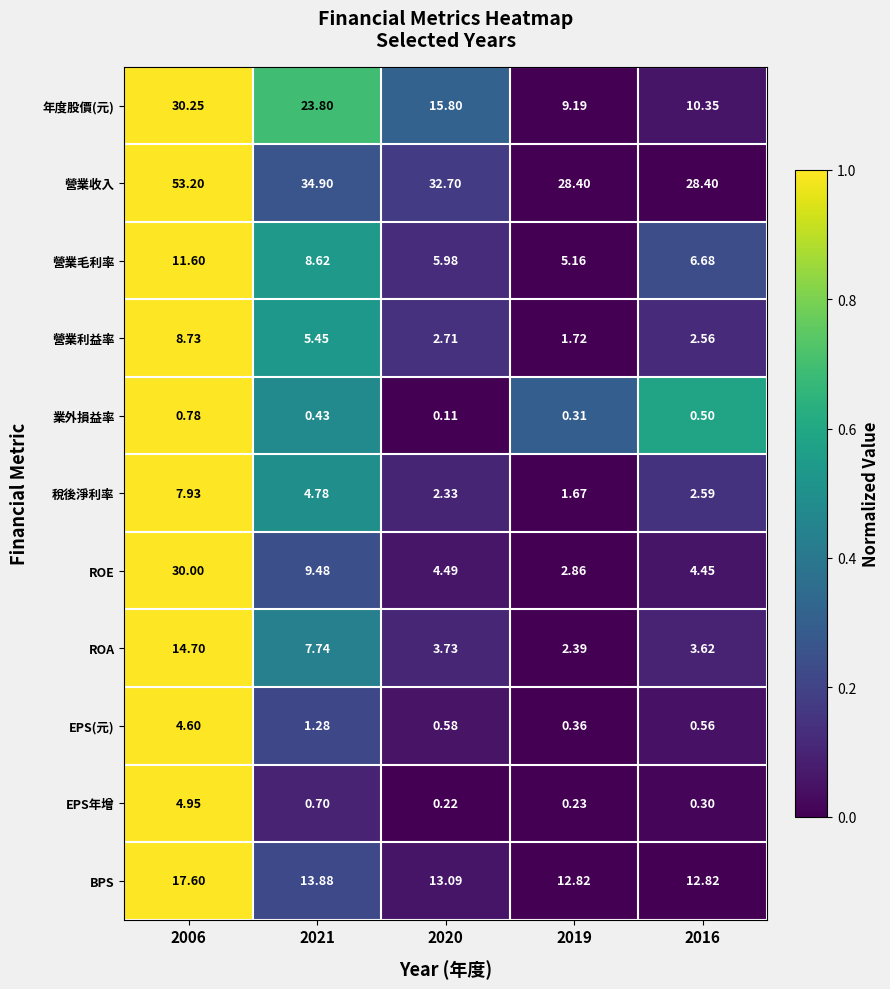

Rank the series by their maximum value, from lowest to highest.

業外損益率, EPS(元), EPS年增, 稅後淨利率, 營業利益率, 營業毛利率, ROA, BPS, ROE, 年度股價(元), 營業收入